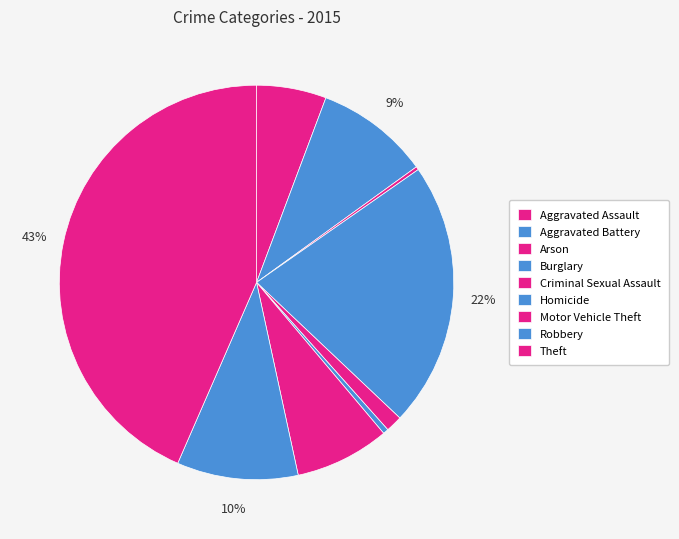

What percentage is NOT represented by Motor Vehicle Theft?

92.2%